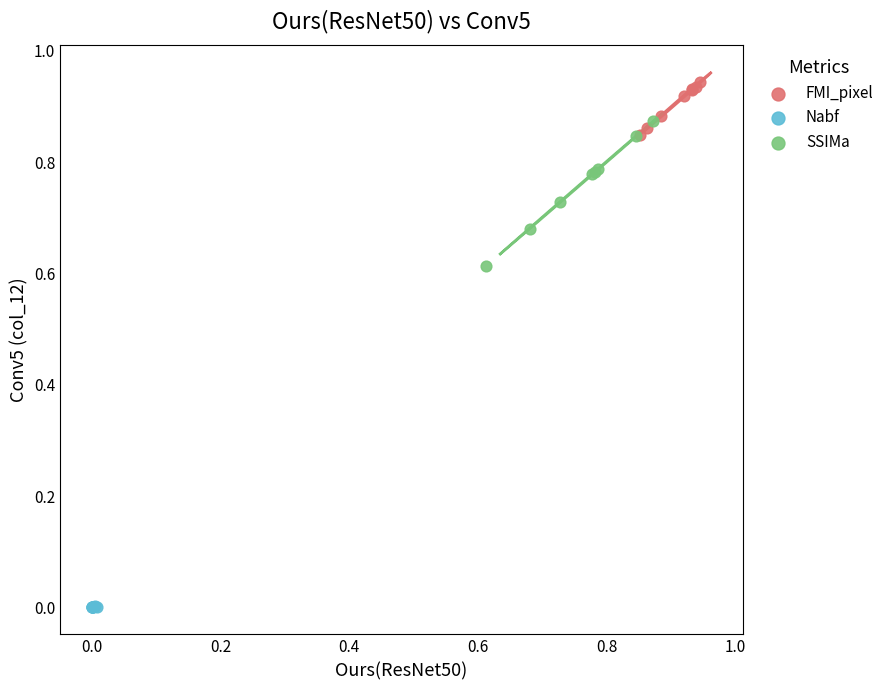

Which series reaches the minimum Y coordinate?

Nabf